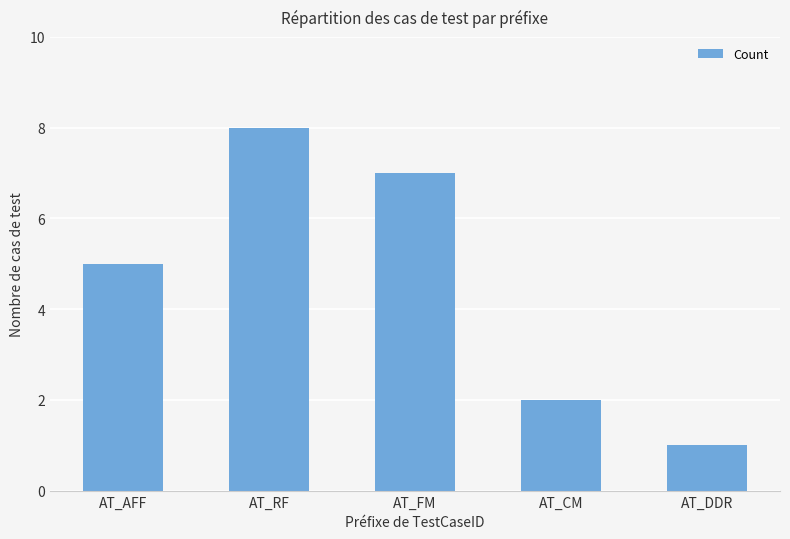

The value at AT_FM is 3. True or false?

False